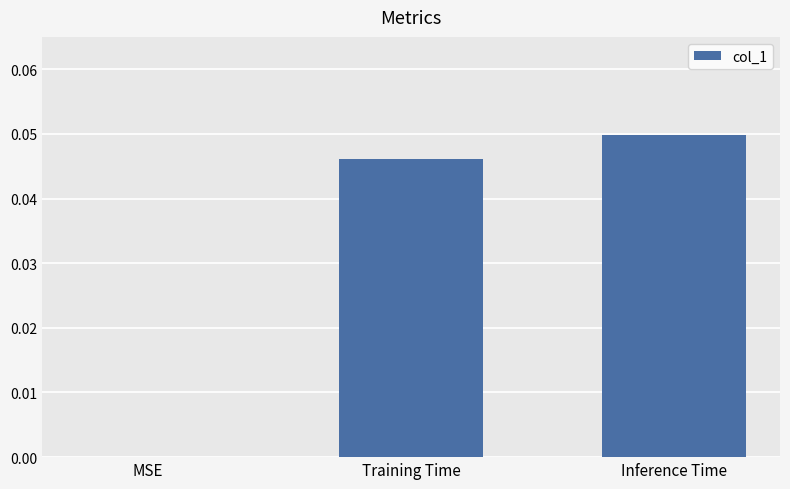

Are the bars horizontal?

No